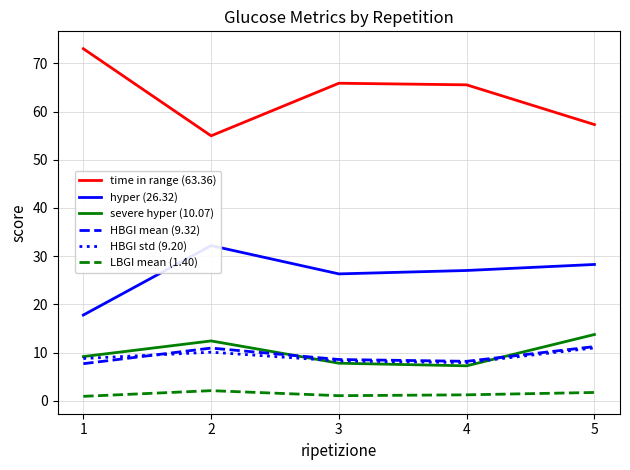

How many series are shown in this chart?

6